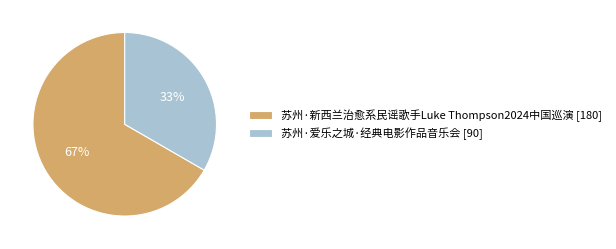

The 苏州·新西兰治愈系民谣歌手Luke Thompson2024中国巡演 slice represents 67% of the pie. True or false?

True